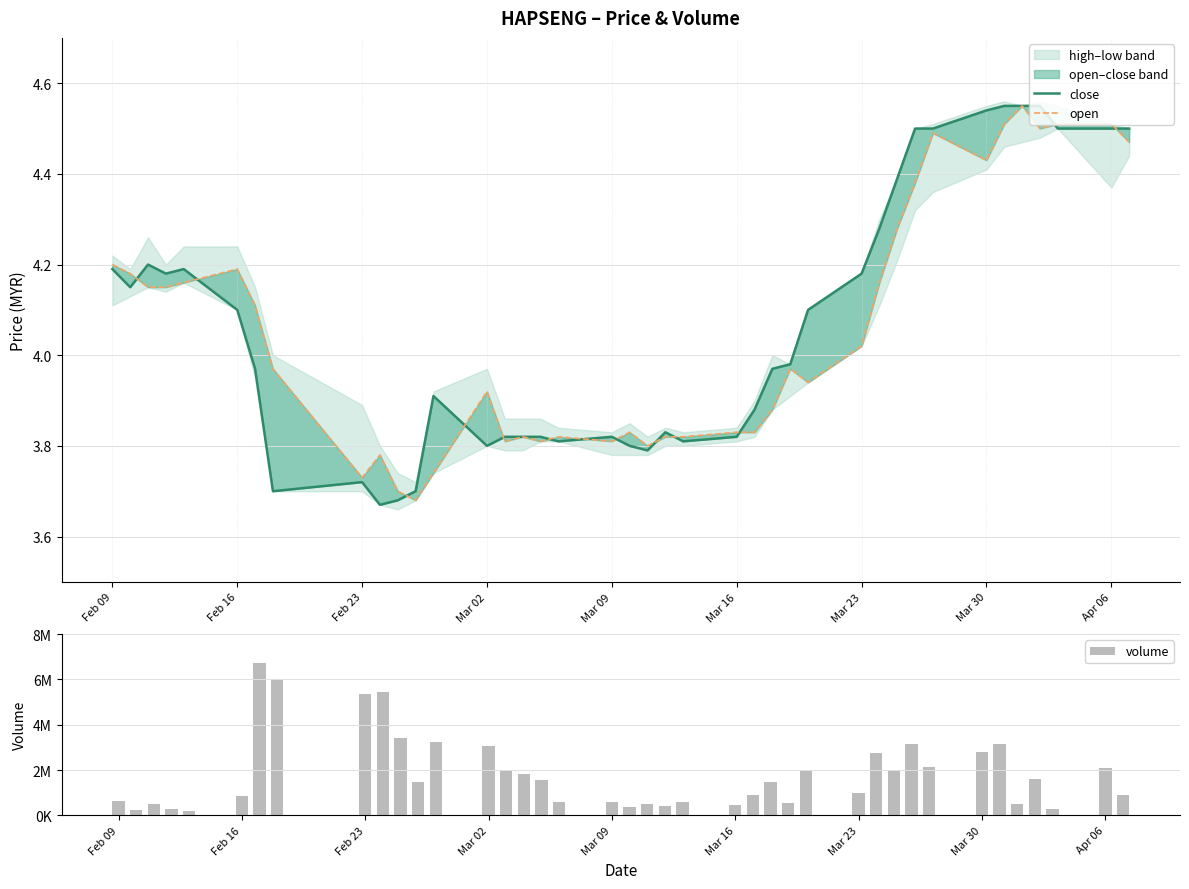

What is the average value of the volume series?

1836710.0